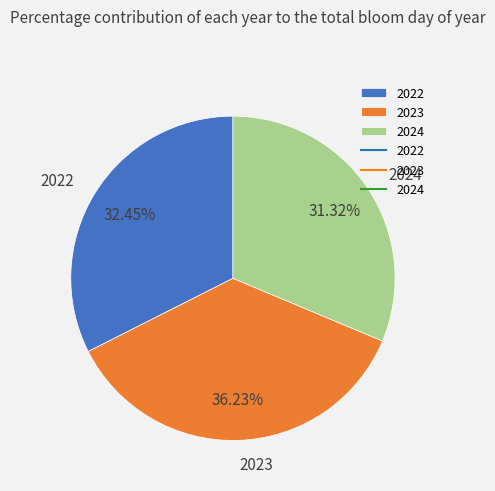

Rank the categories by value from highest to lowest.

2023, 2022, 2024